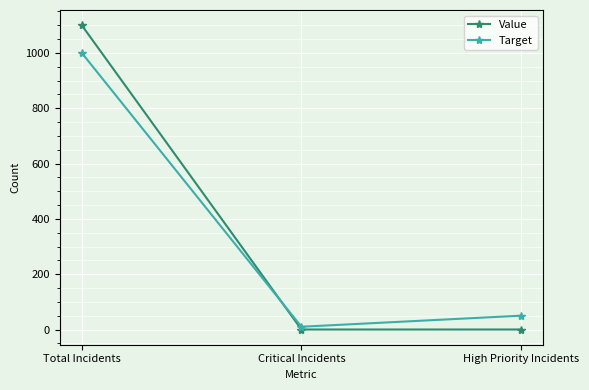

Is it true that Value equals -414 at Critical Incidents?

False